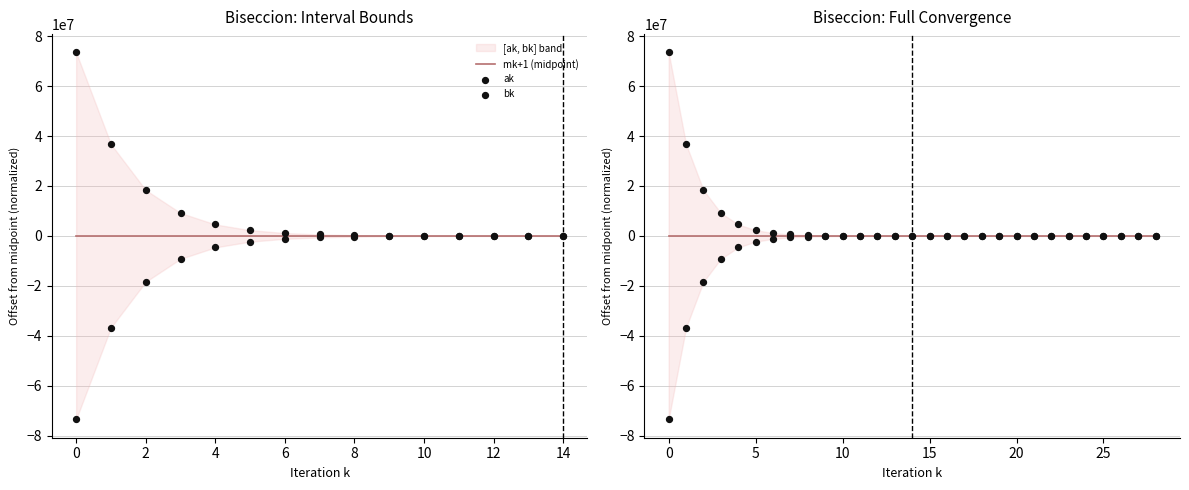

Which series contains the highest Y value?

bk